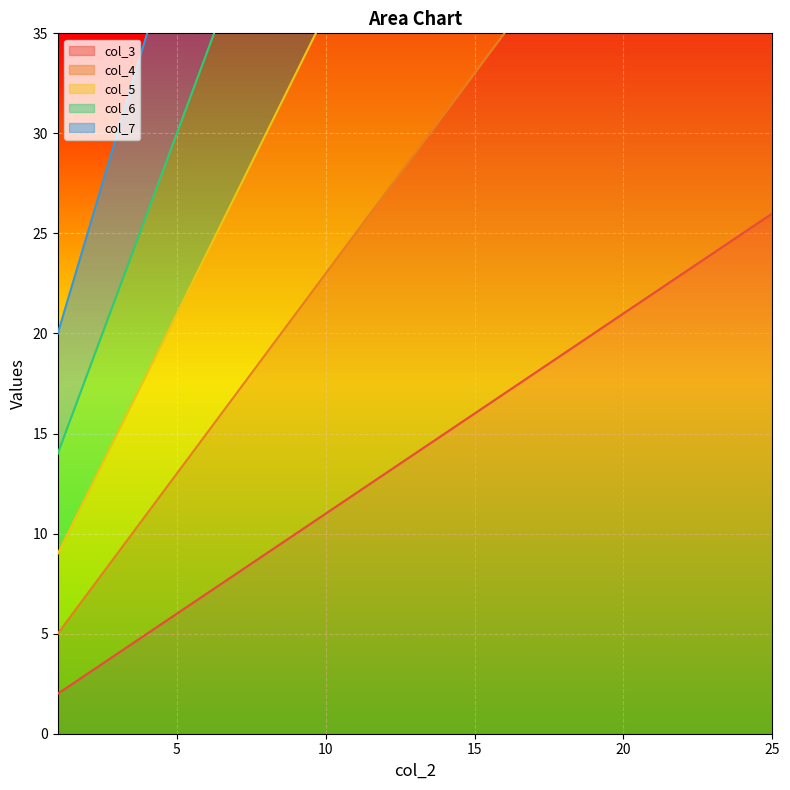

What is the value of the col_6 point at the 1st from the left?

14